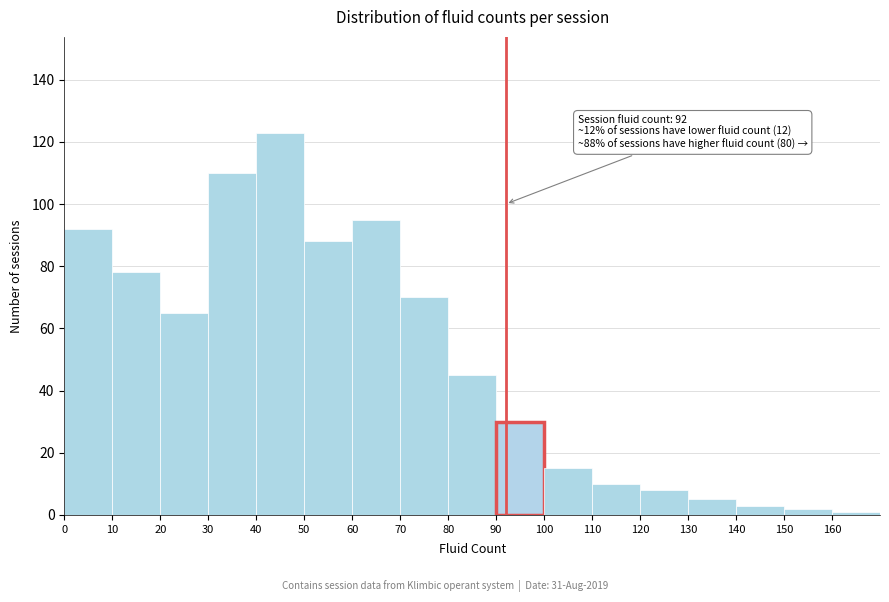

Which range on the x-axis has the tallest bar?

40 to 50